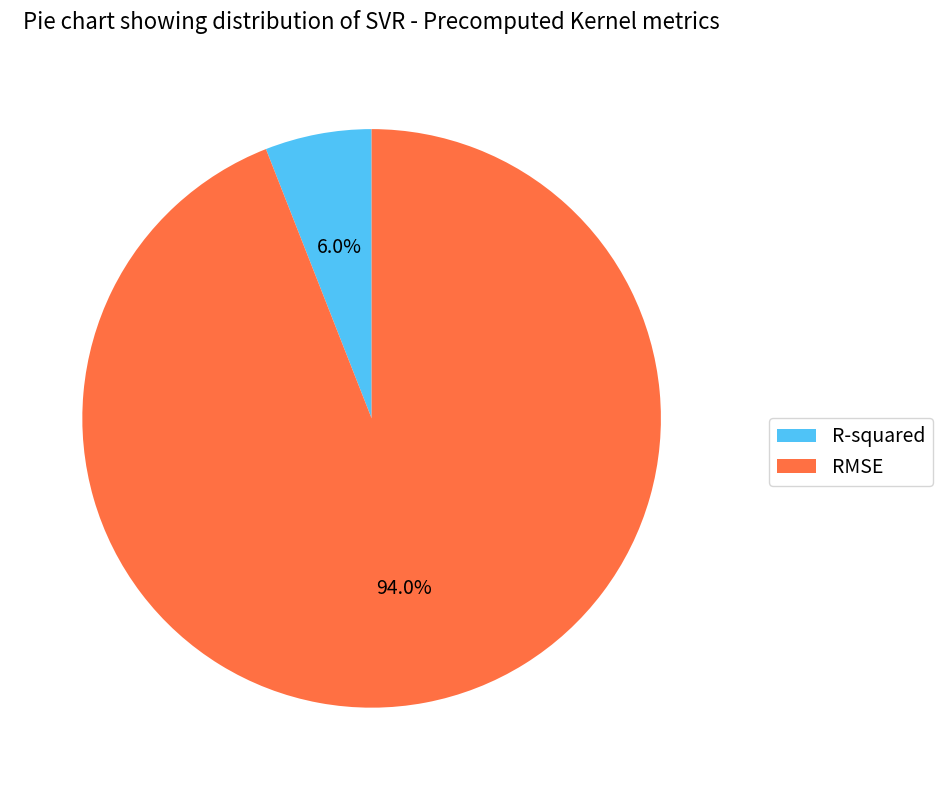

What is the largest slice in the pie chart?

RMSE